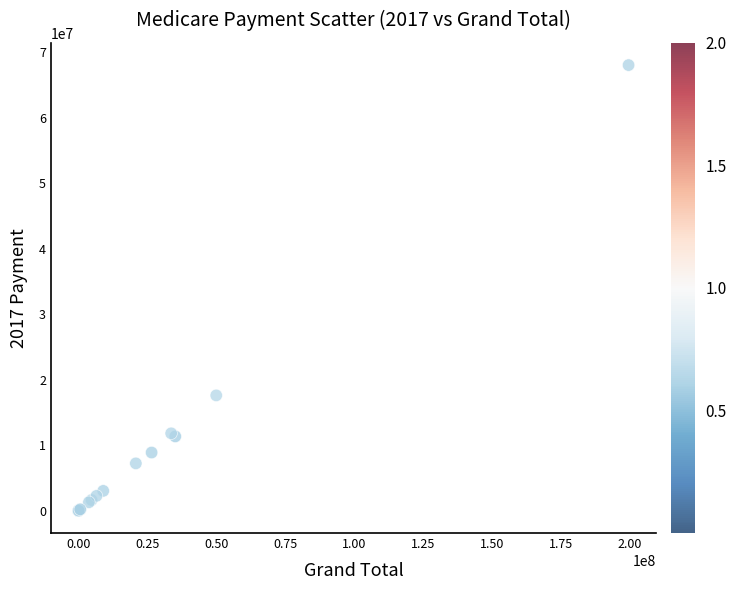

What Y value in the scatter plot is closest to 34001536?

17603339.9